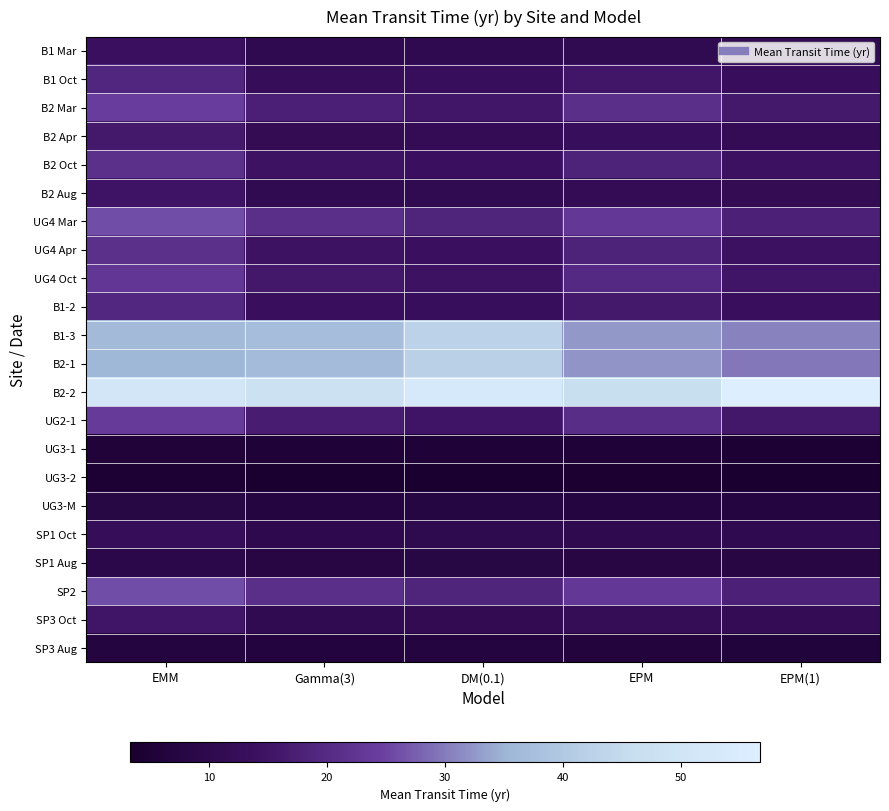

Rank the series by their maximum value, from lowest to highest.

UG3-2, UG3-1, SP3 Aug, UG3-M, SP1 Aug, SP1 Oct, B1 Mar, B2 Aug, SP3 Oct, B2 Apr, B1 Oct, B1-2, B2 Oct, UG4 Apr, UG4 Oct, UG2-1, B2 Mar, UG4 Mar, SP2, B2-1, B1-3, B2-2